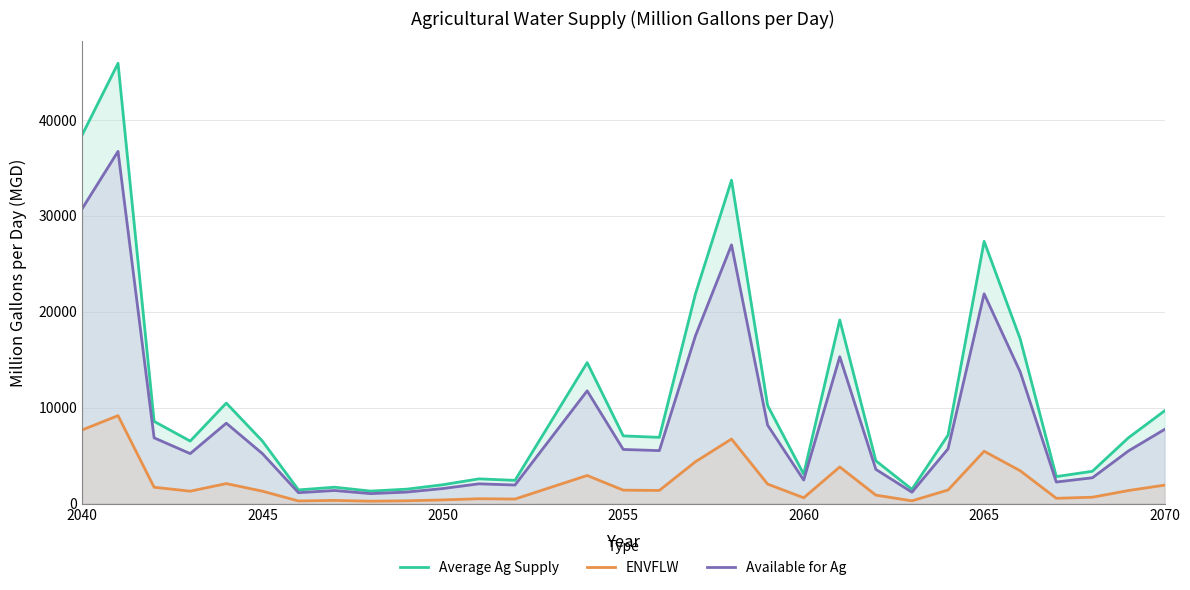

True or false: Available for Ag has a value of 1582.1 at 2050.

True